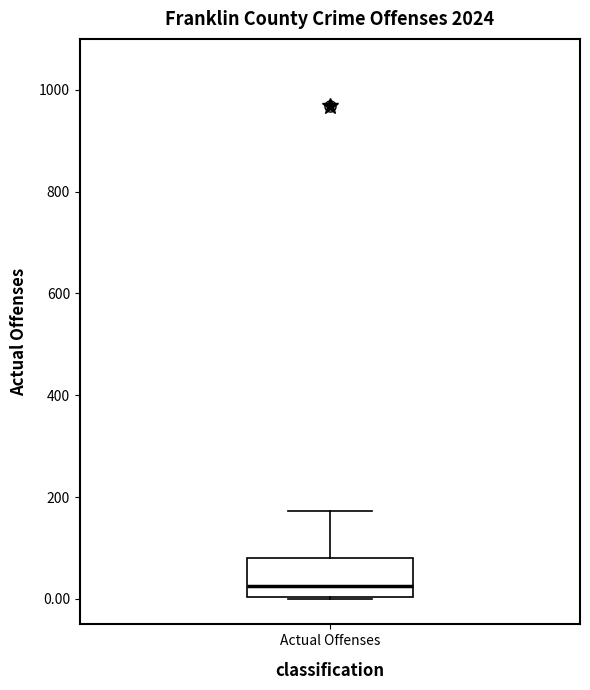

Where does the median line of the box for Actual Offenses sit on the y-axis? The values are not printed on the chart, so give them approximately, as read against the axis.

20